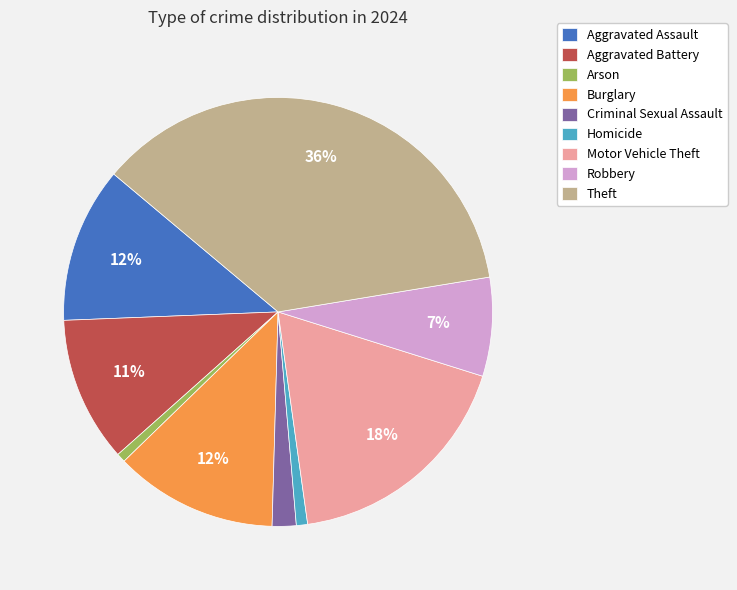

Which category has the biggest portion of the pie?

Theft